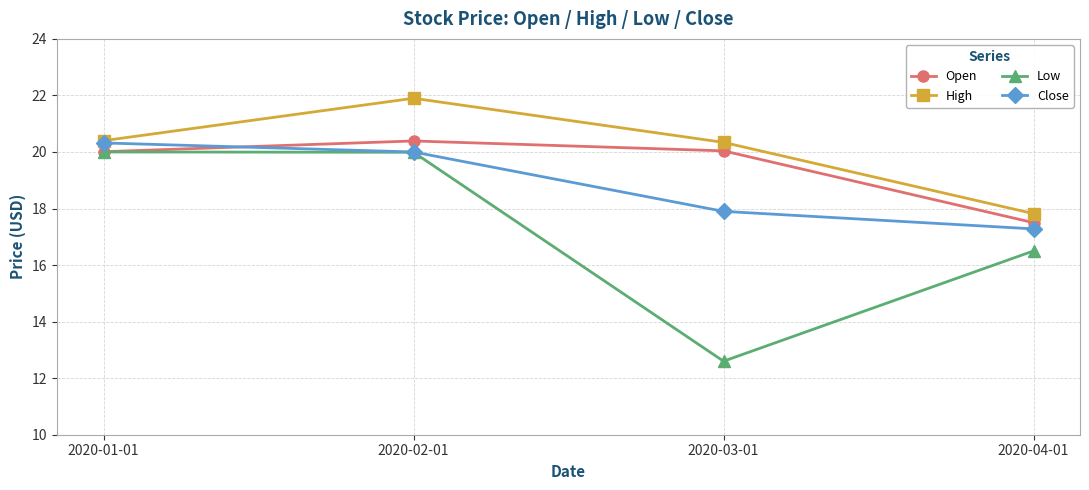

What is the label of the 2nd point from the right?

2020-03-01